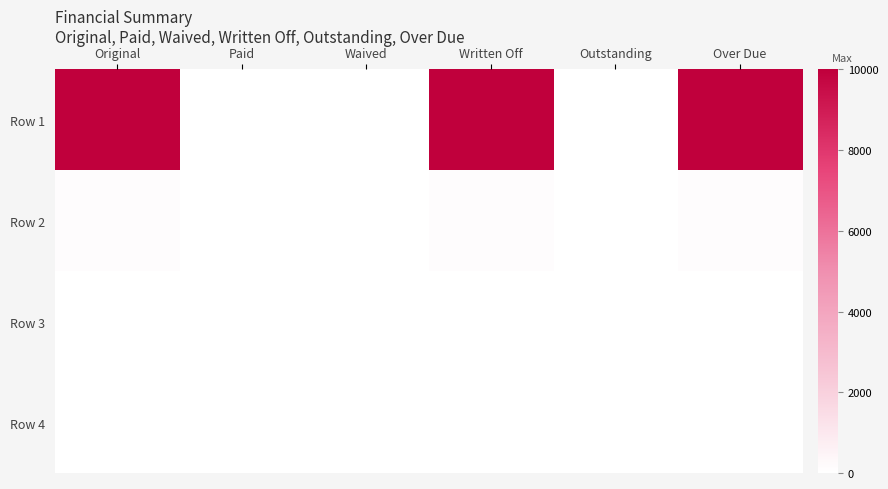

Reading left to right, transcribe all the data shown in this chart.

Row 1: Original=10000.0	Paid=0.0	Waived=0.0	Written Off=10000.0	Outstanding=0.0	Over Due=10000.0
Row 2: Original=150.6	Paid=0.0	Waived=0.0	Written Off=150.6	Outstanding=0.0	Over Due=150.6
Row 3: Original=0.0	Paid=0.0	Waived=0.0	Written Off=0.0	Outstanding=0.0	Over Due=0.0
Row 4: Original=0.0	Paid=0.0	Waived=0.0	Written Off=0.0	Outstanding=0.0	Over Due=0.0